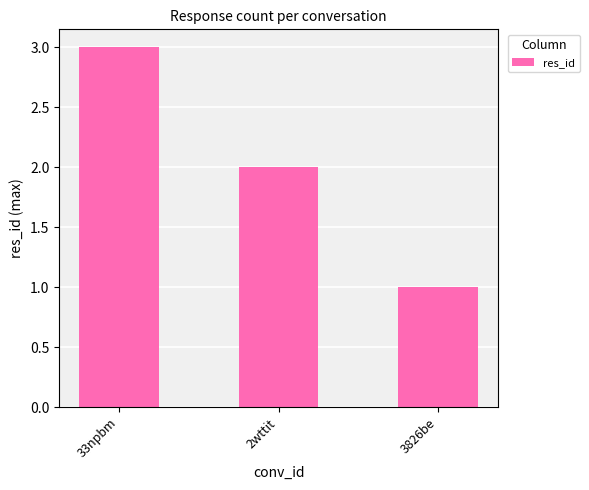

The chart shows a value of 1 at 3826be. True or false?

True